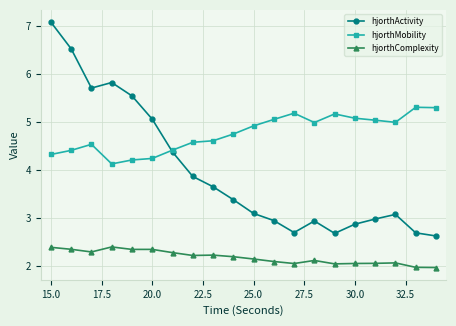

True or false: hjorthActivity and hjorthComplexity cross at least once.

False